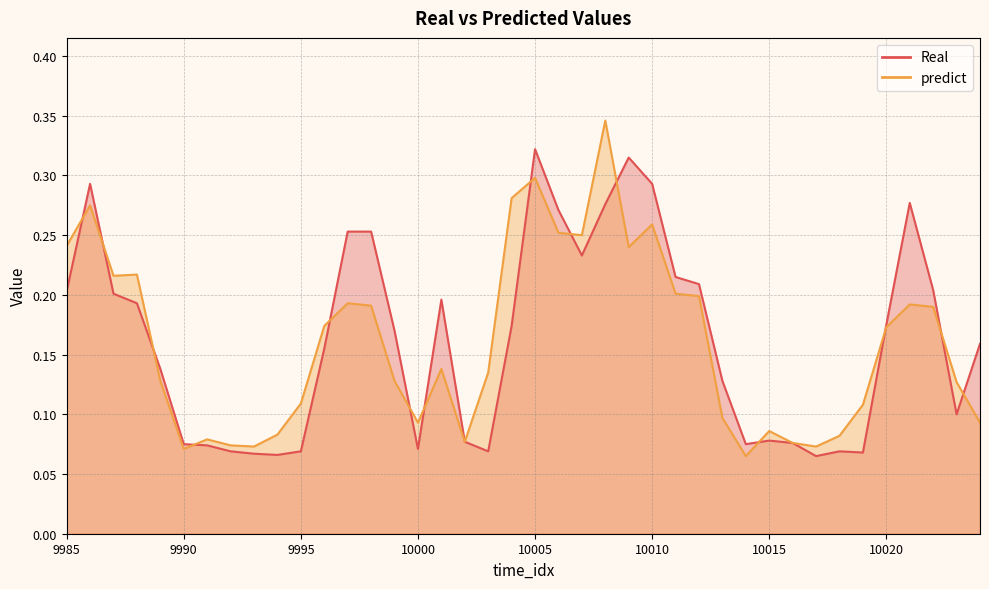

How many interior local peaks does the Real series have?

7